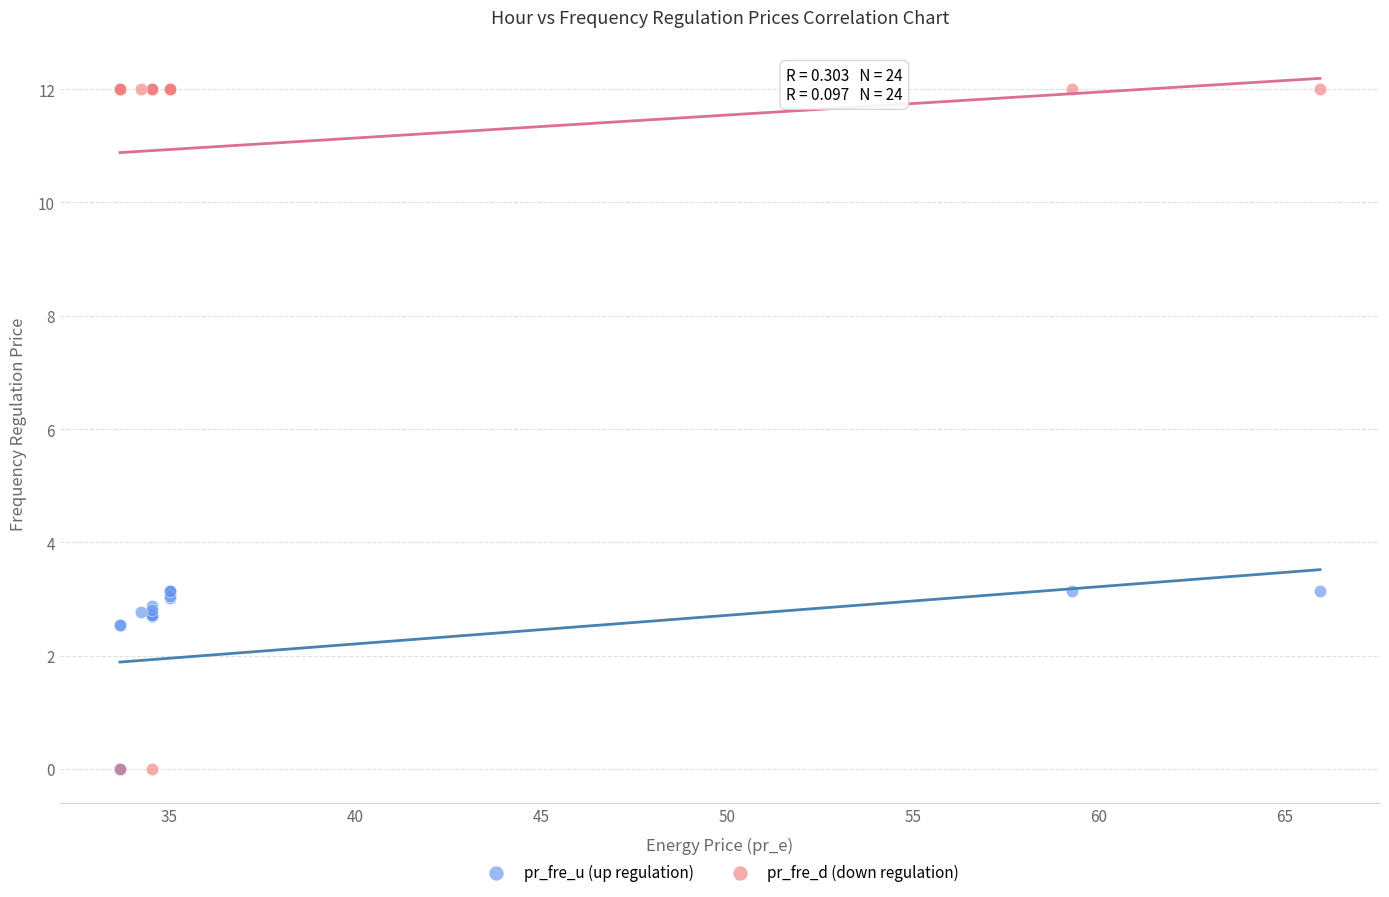

Which series contains the highest Y value?

pr_fre_d (down regulation)